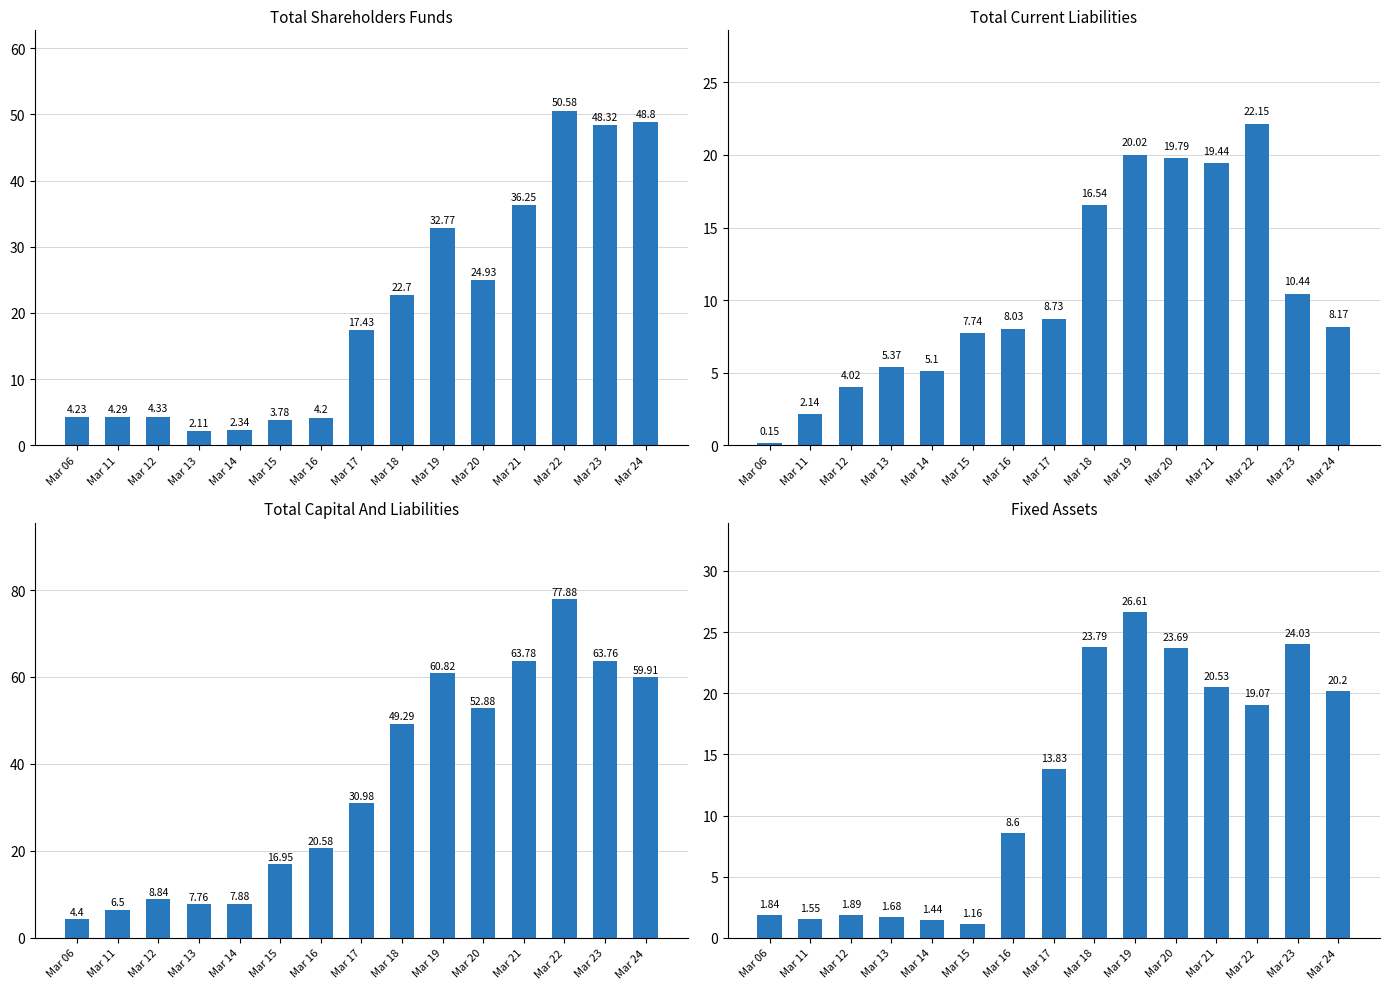

What is the average value of the Total Current Liabilities series?

10.5